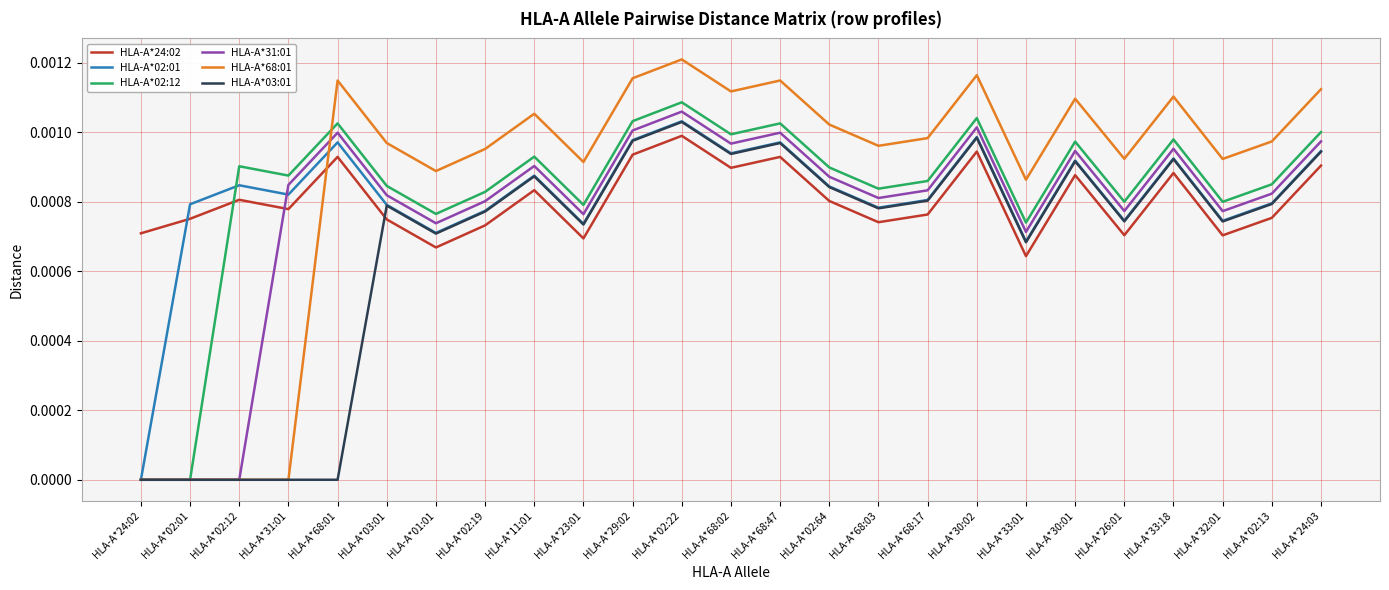

Where do HLA-A*02:12 and HLA-A*24:02 first cross each other?

HLA-A*02:01 and HLA-A*02:12